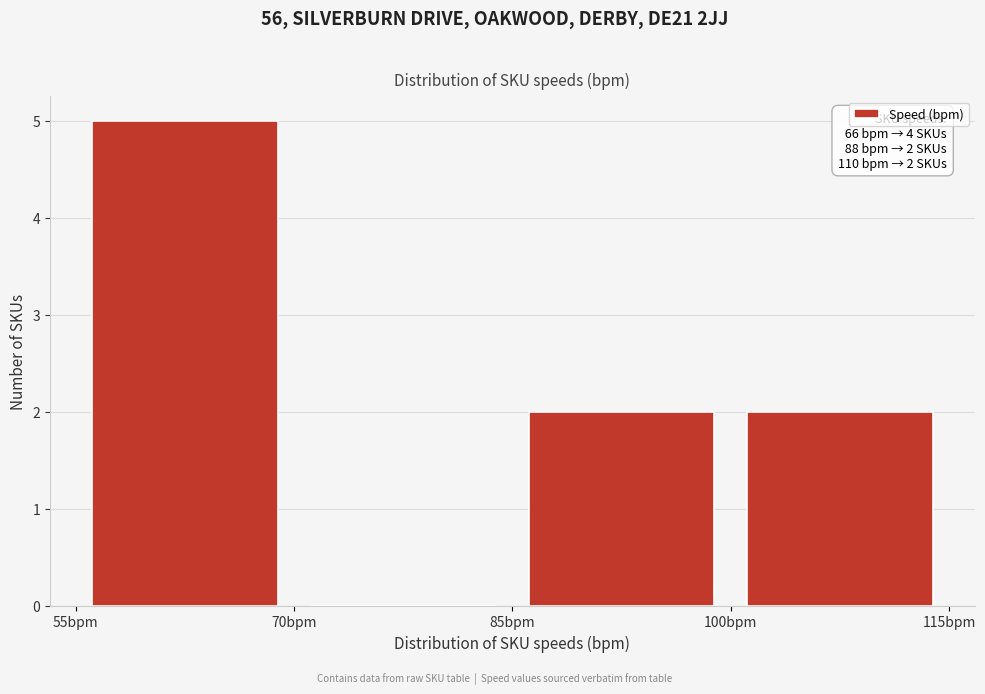

Over which range of the x-axis is the bar tallest?

55 to 70